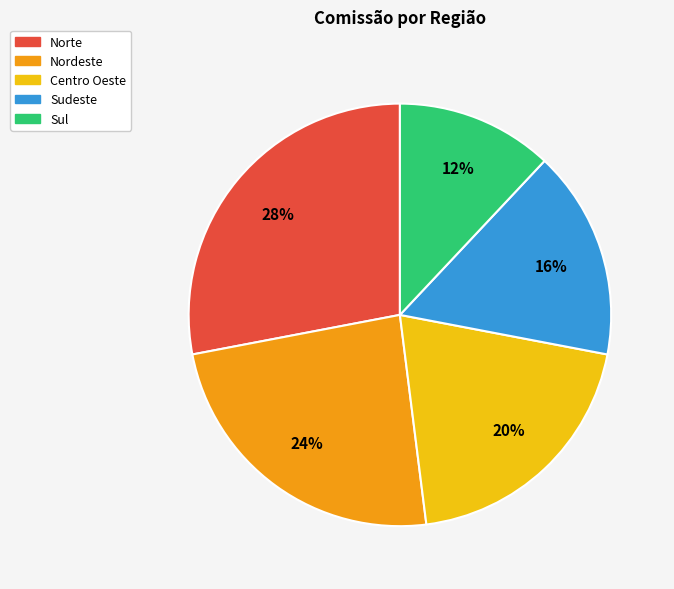

To the nearest percent, what portion does Sul represent?

12%